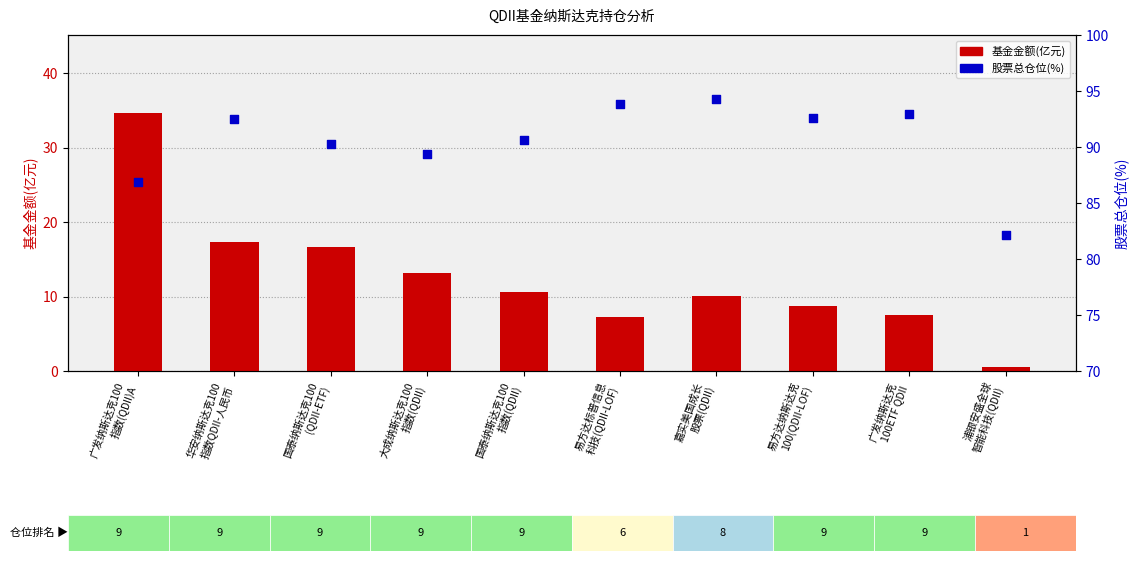

Is the value of 股票总仓位(%) at 易方达纳斯达克
100(QDII-LOF) greater than the value of 基金金额(亿元) at 广发纳斯达克
100ETF QDII?

Yes